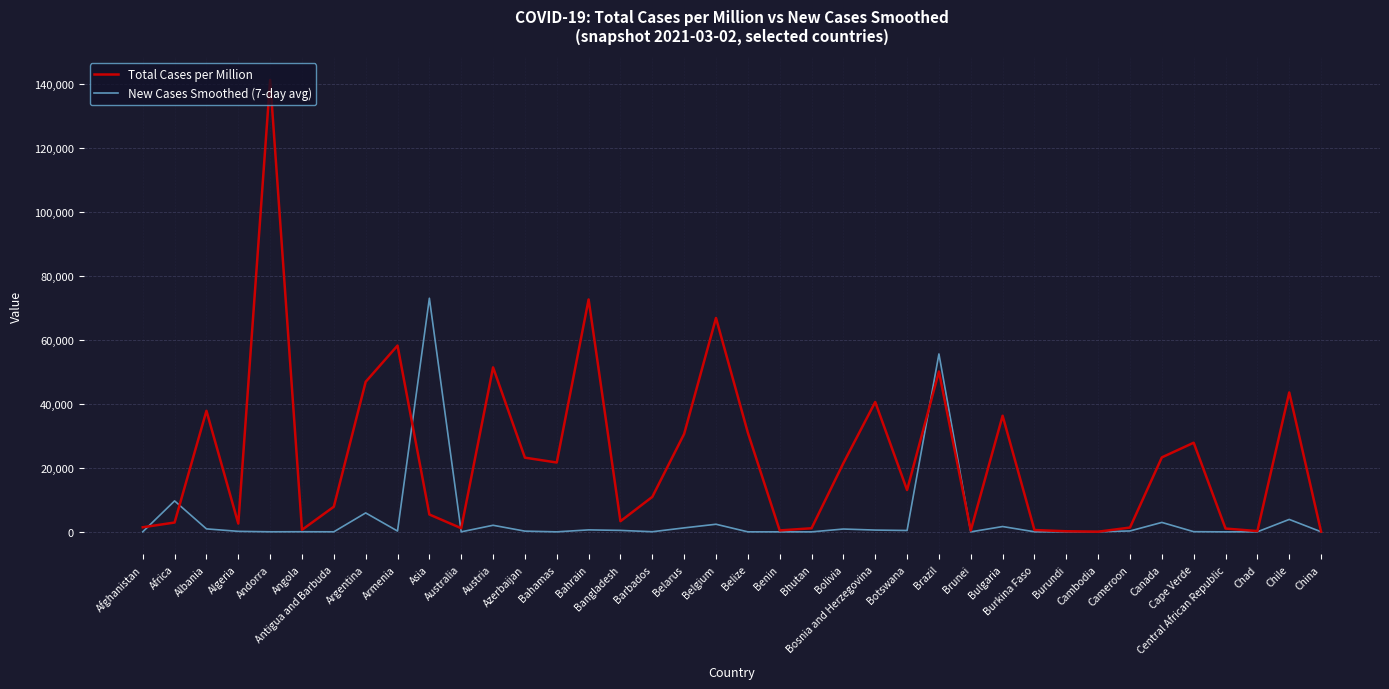

At which label does Total Cases per Million reach its peak?

Andorra